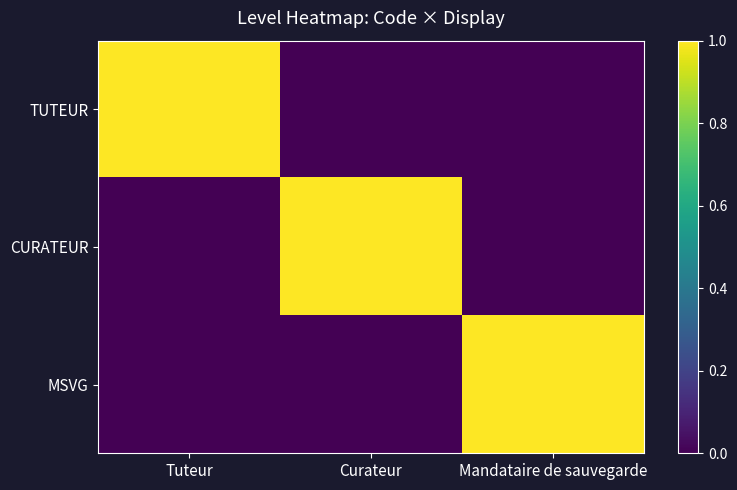

Between Curateur and Mandataire de sauvegarde, which is larger?

Curateur